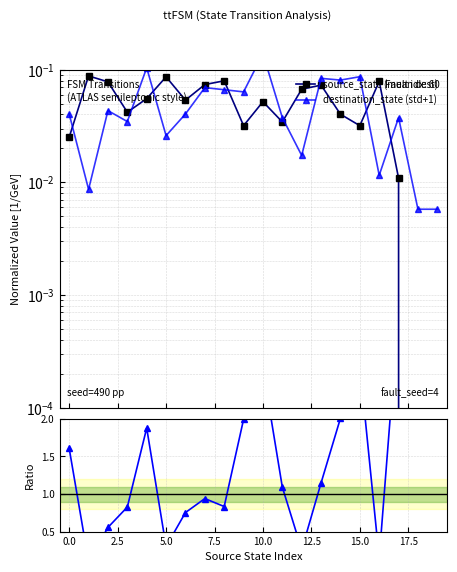

How many values in the Ratio dest/source series exceed 1?

11